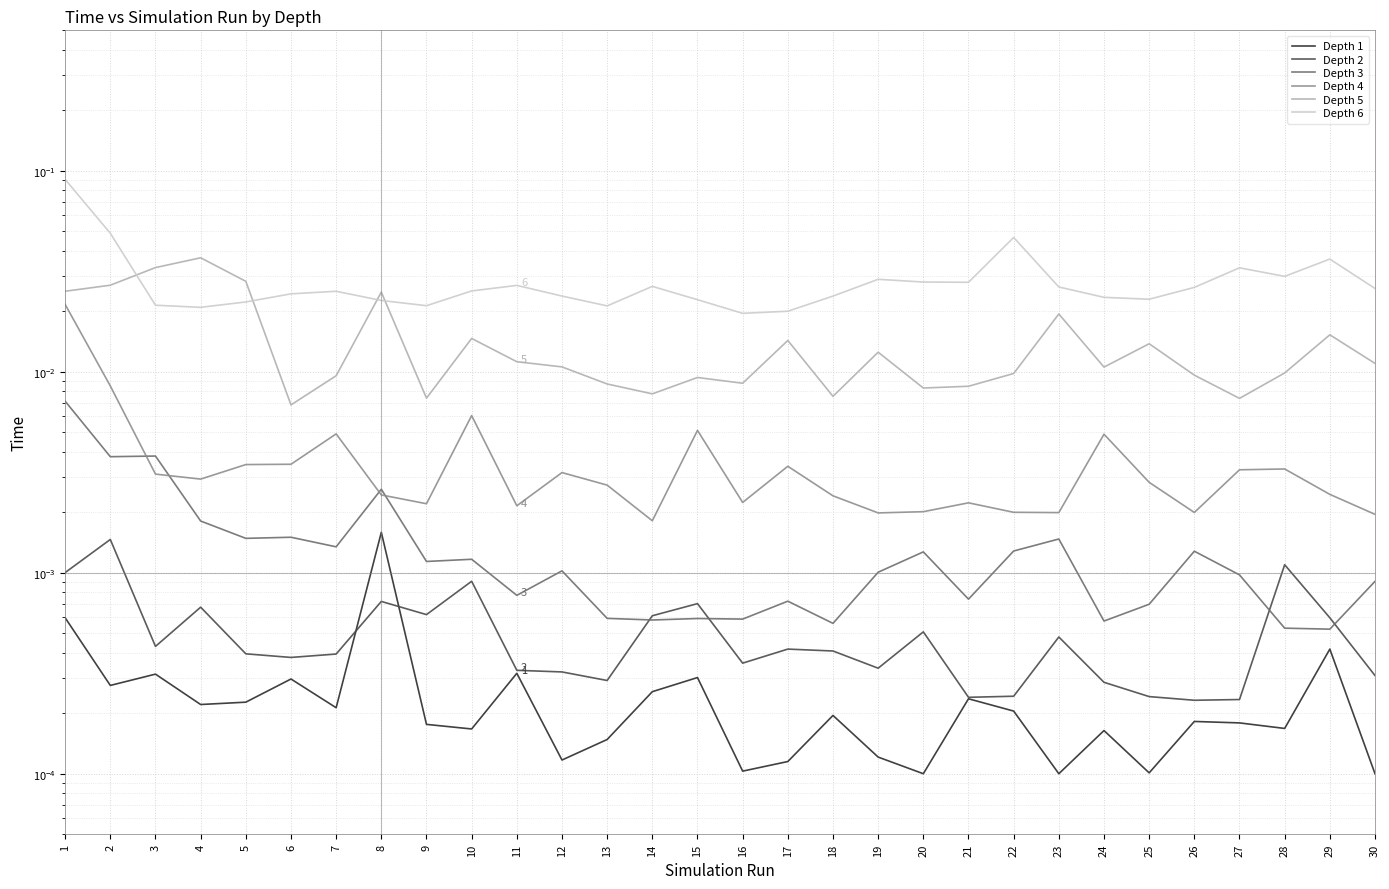

True or false: Depth 3 has more than 0 points higher than both neighbors.

True